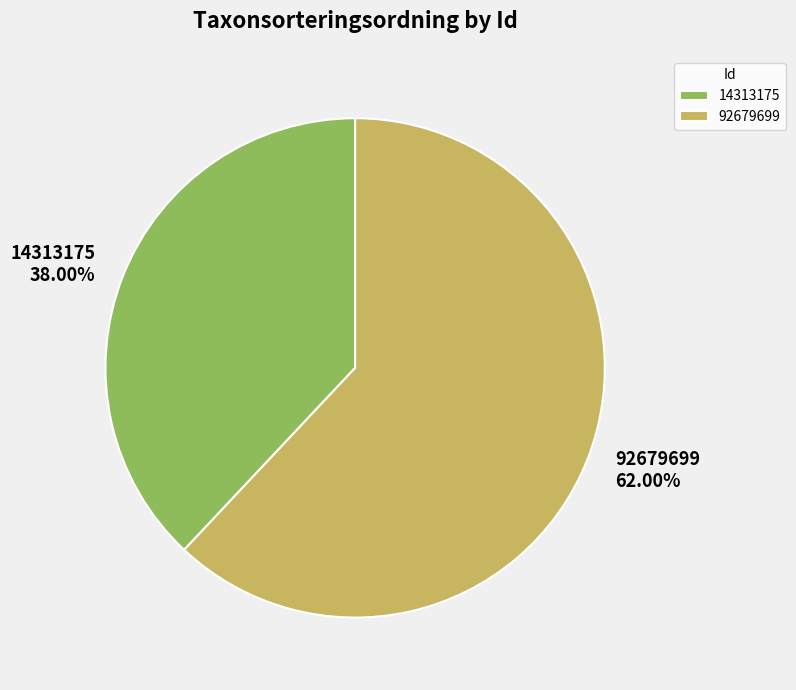

Which category has the biggest portion of the pie?

92679699